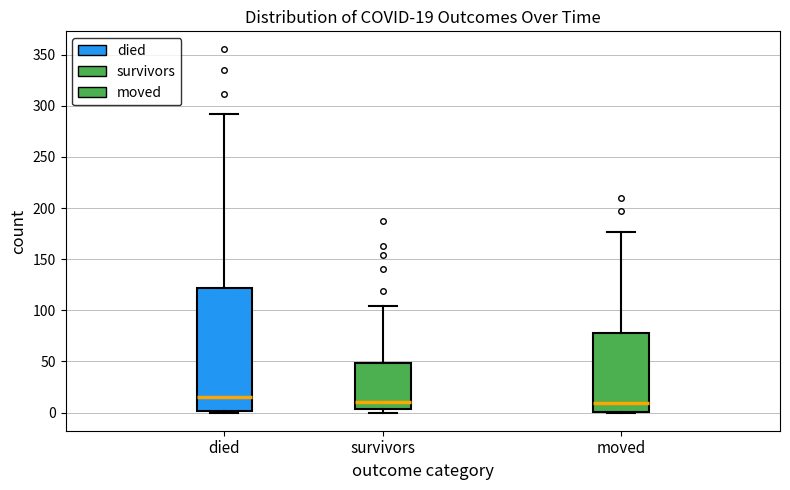

Comparing the boxes themselves (not the whiskers), which one is the tallest?

died